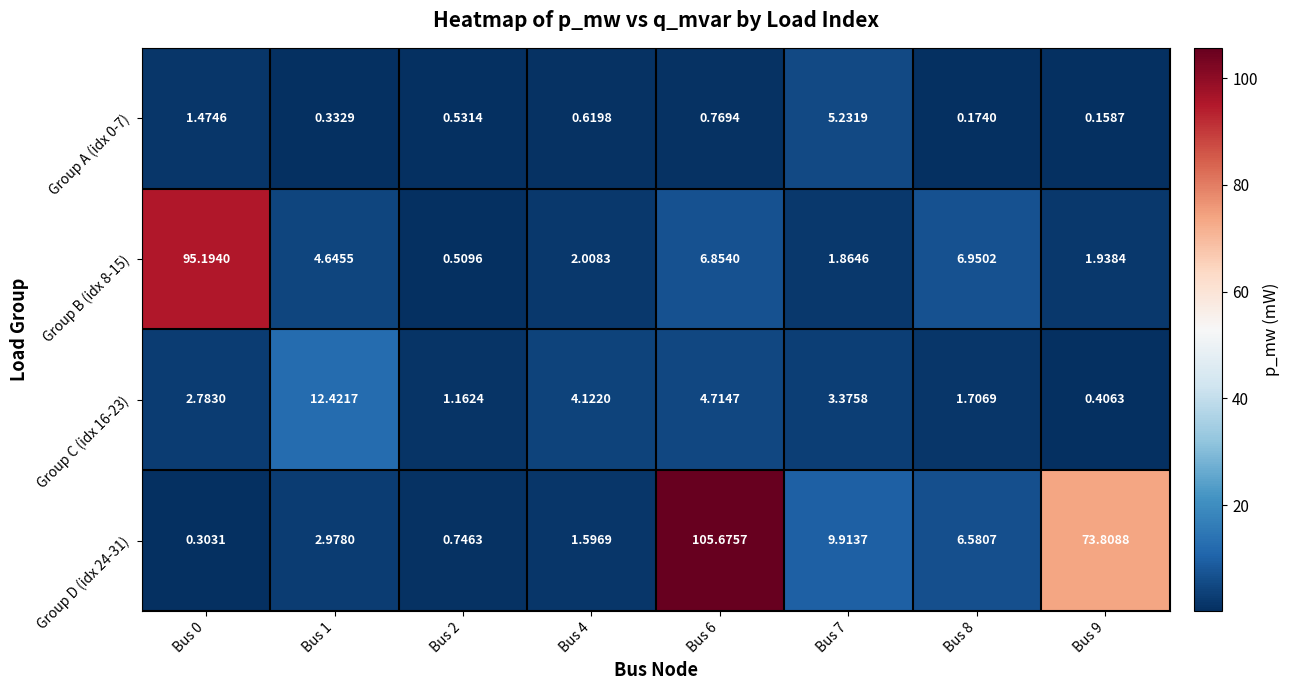

Is the value of Group A (idx 0-7) at Bus 0 greater than the value of Group B (idx 8-15) at Bus 4?

No